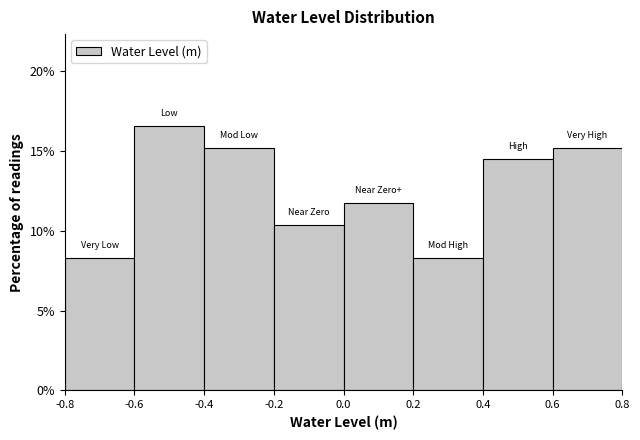

How tall is the bar that spans -0.8 to -0.6 on the x-axis? The values are not printed on the chart, so give them approximately, as read against the axis.

8.5